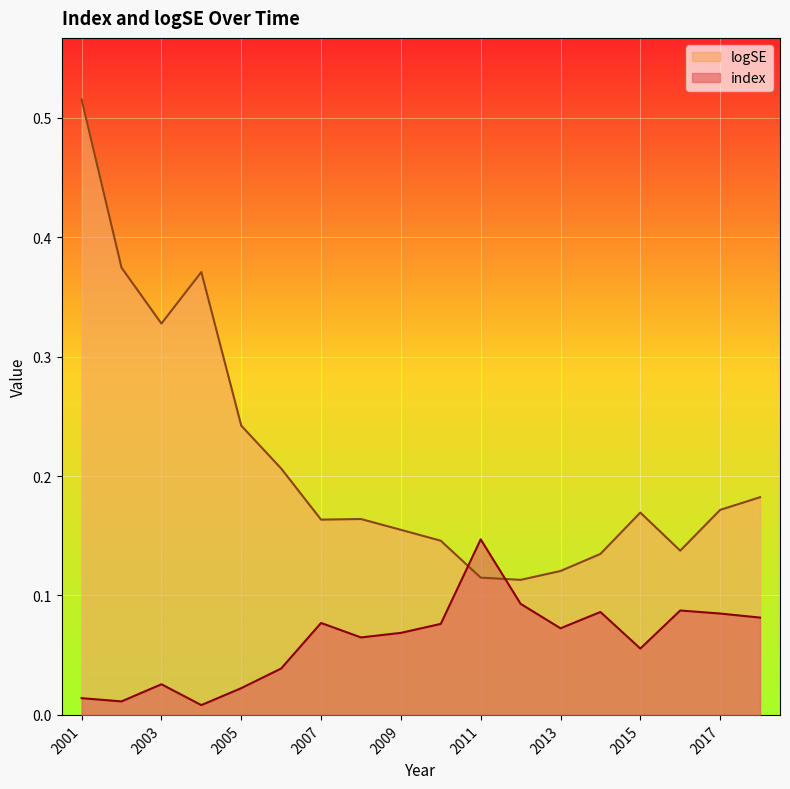

What is the value of the logSE point at the 12th from the left?

0.1